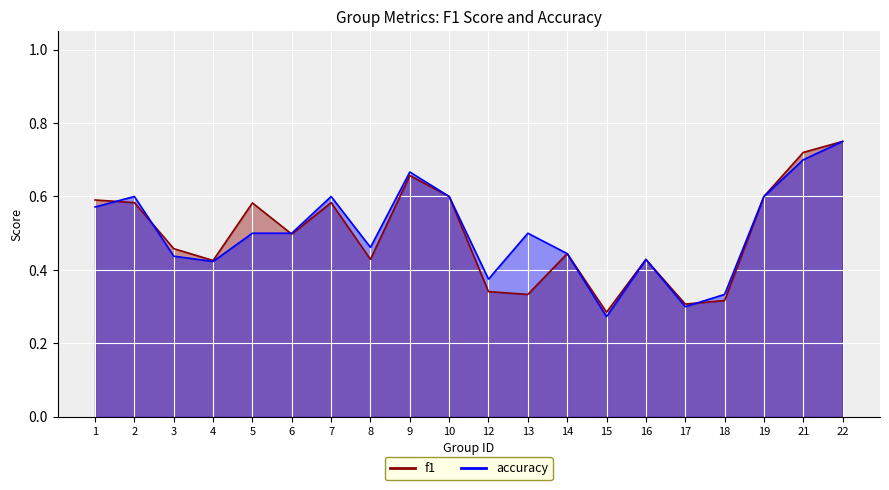

How many times do f1 and accuracy cross each other?

4